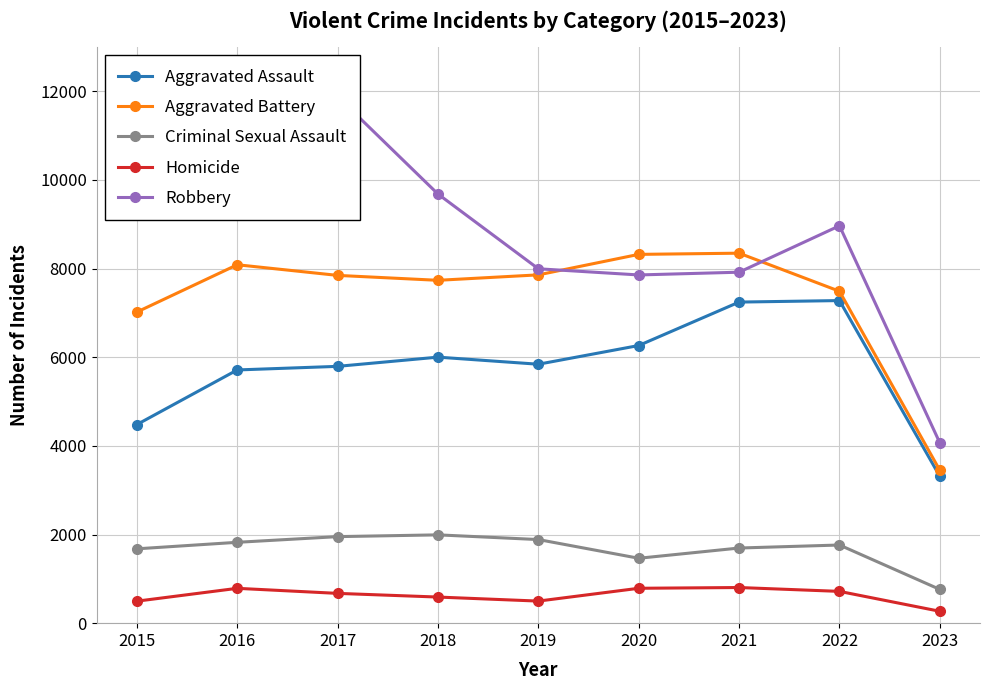

List the labels in order of Aggravated Assault value, largest first.

2022, 2021, 2020, 2018, 2019, 2017, 2016, 2015, 2023